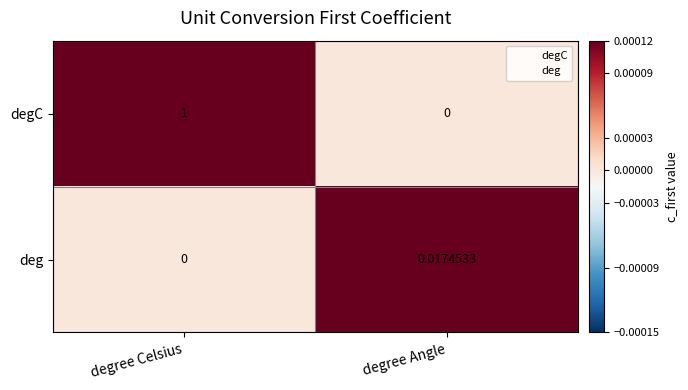

Between degree Celsius and degree Angle, which series saw the biggest shift?

degC